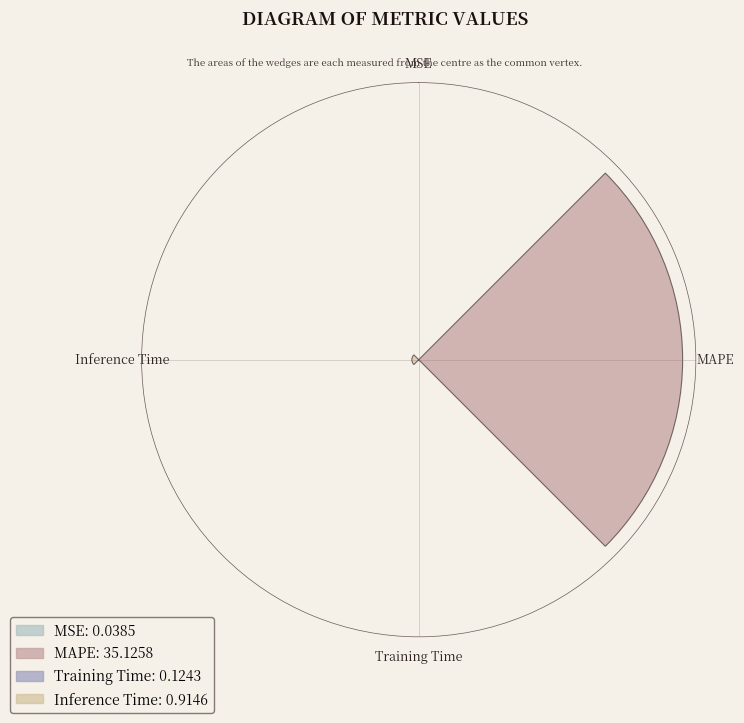

True or false: Inference Time accounts for 3% of the total.

True